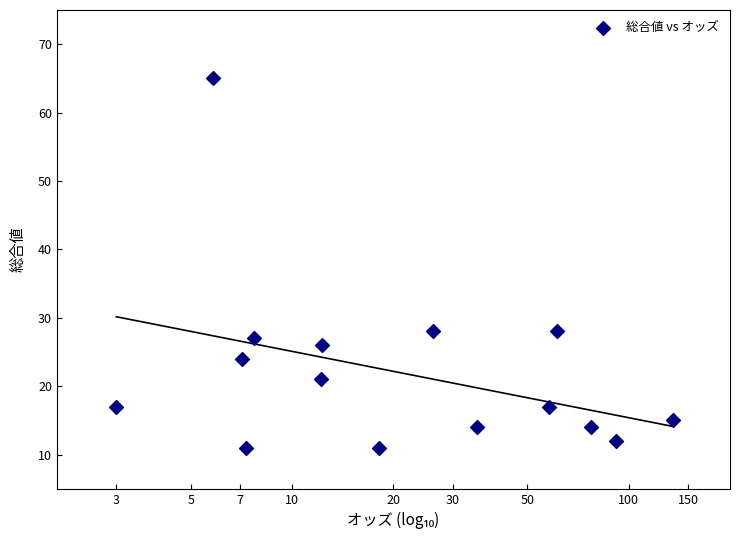

What is the range of Y values (max minus min)?

54